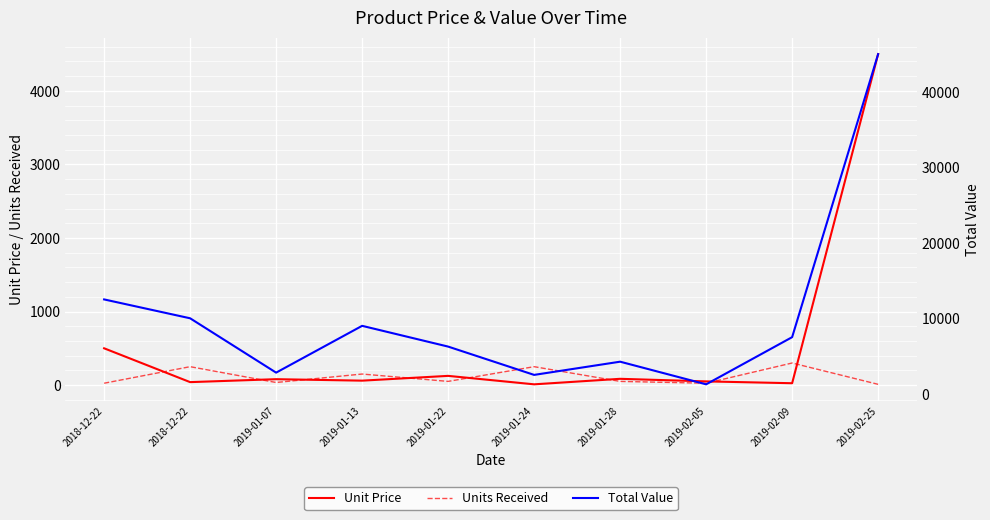

Does the chart display data point markers on the line(s)?

No